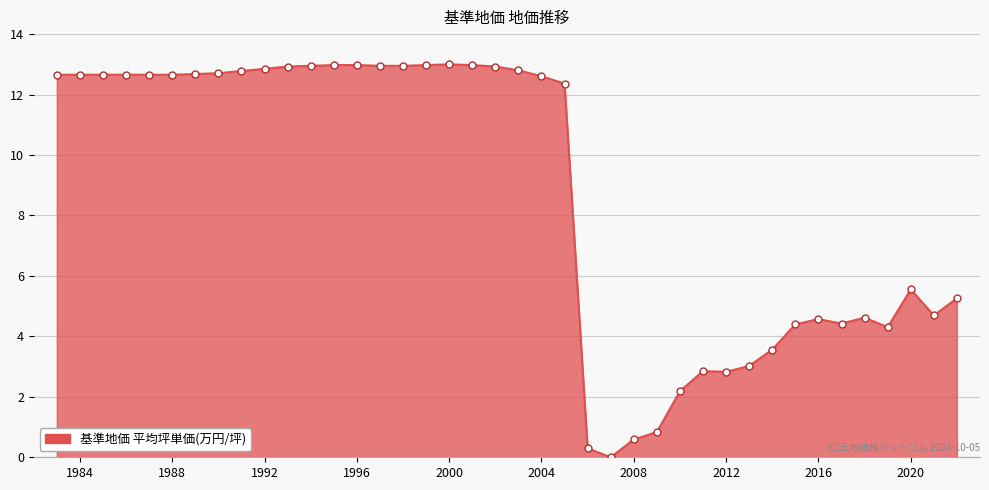

What is the difference between the maximum and minimum values?

13.0